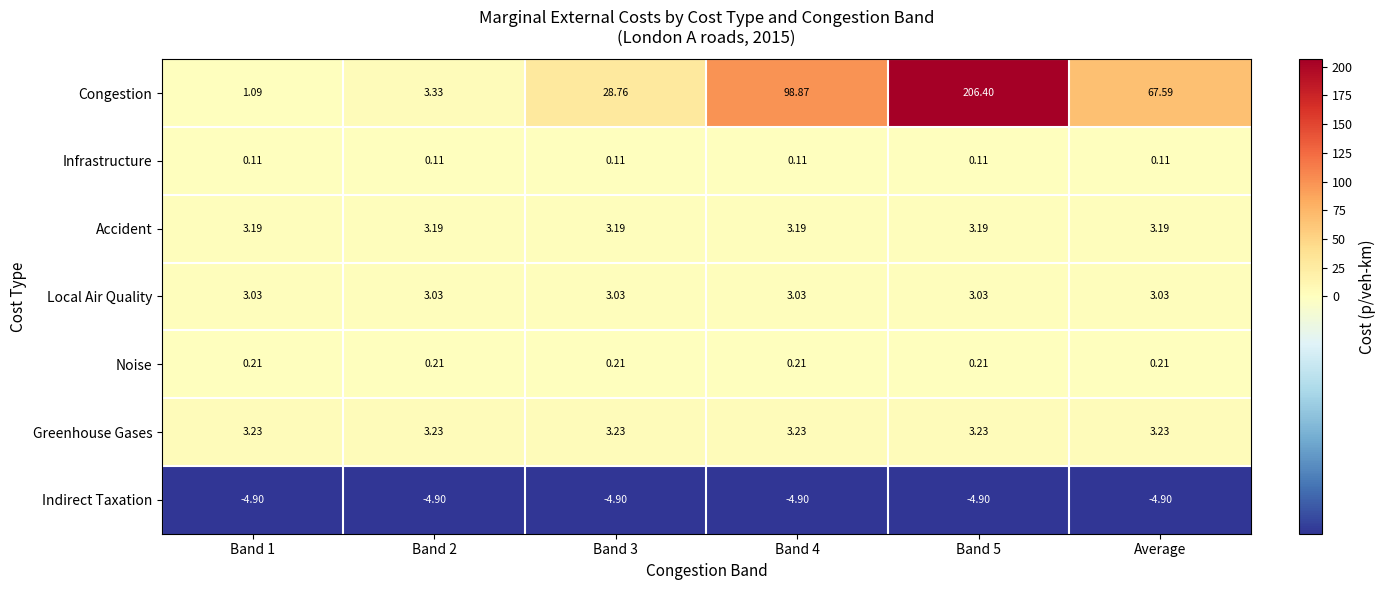

Which series has the largest range (max minus min)?

Congestion